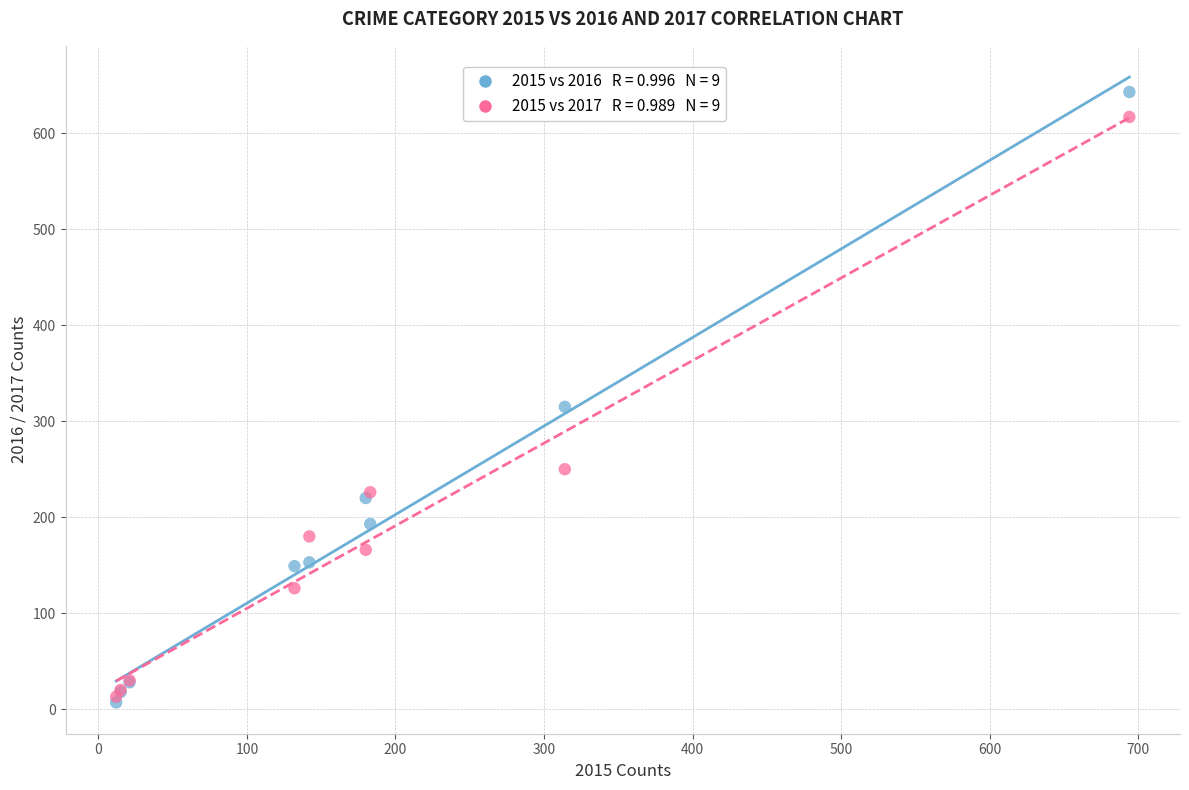

Across all series, what Y value is closest to 325?

315